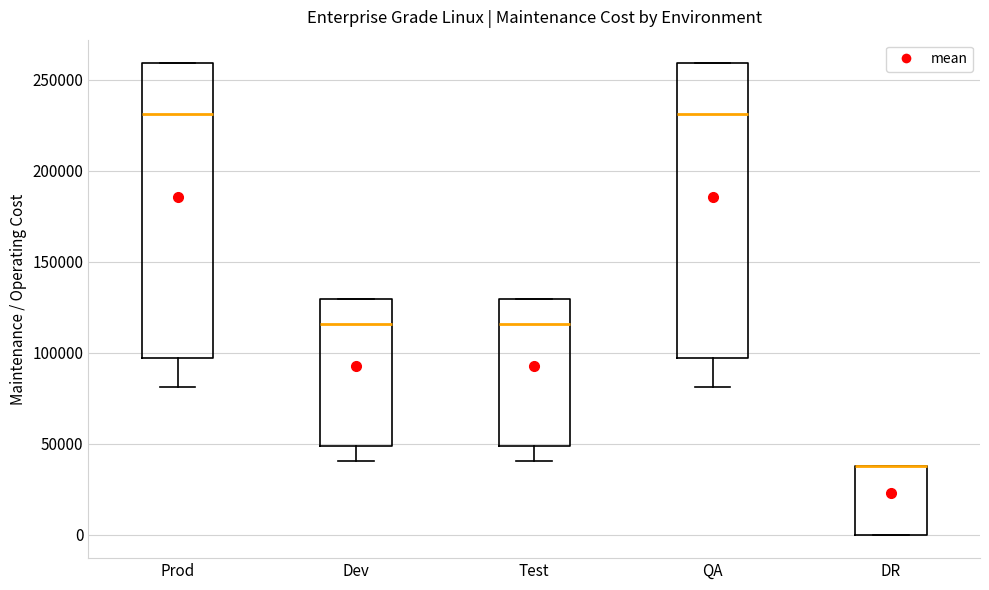

Where does the median line of the box for QA sit on the y-axis? The values are not printed on the chart, so give them approximately, as read against the axis.

230000